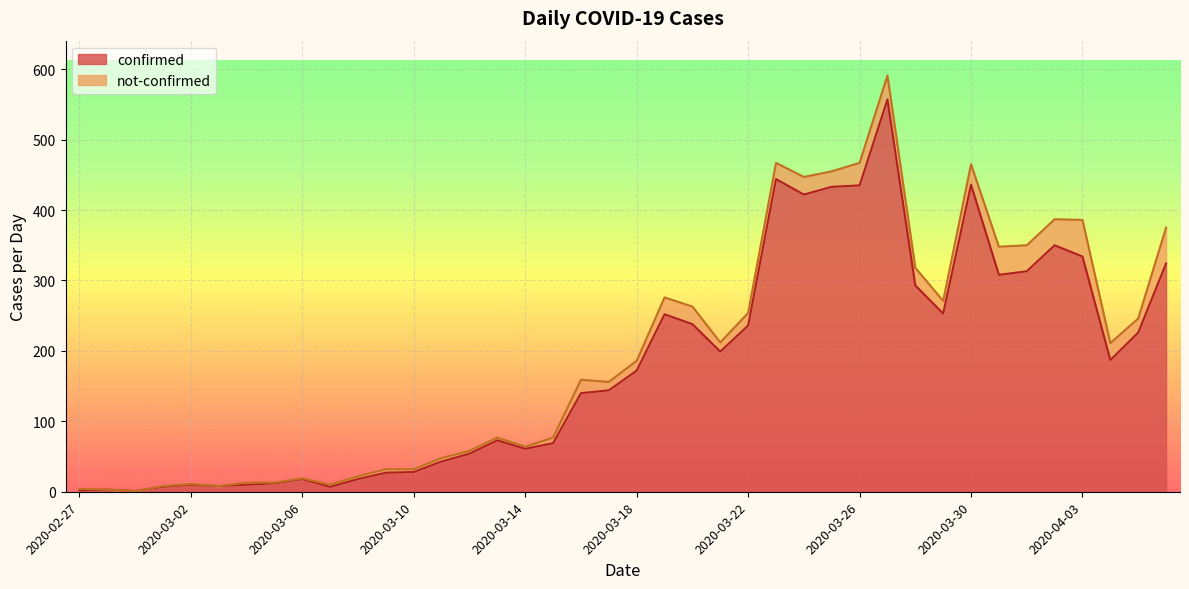

Which category has the highest value across all series?

2020-03-27